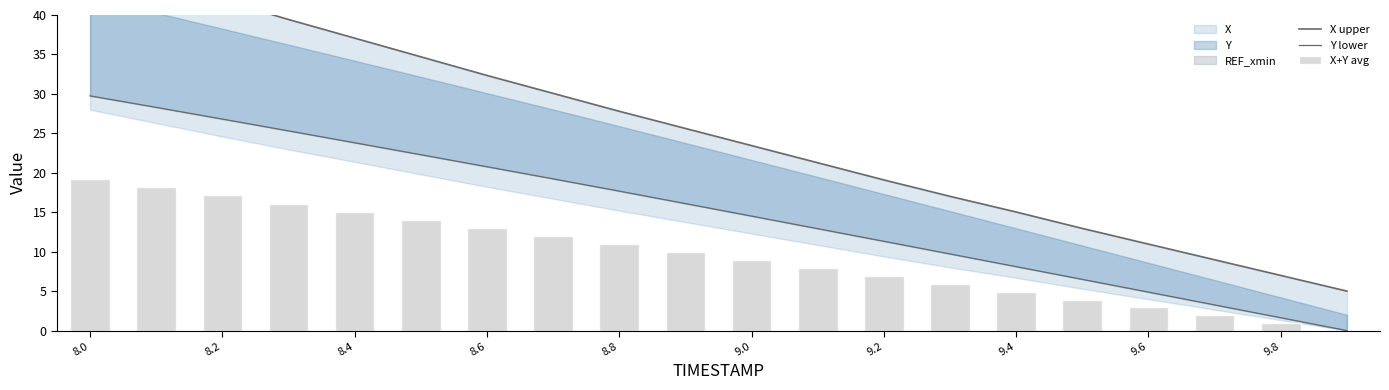

Which series has the largest total across all categories?

X upper